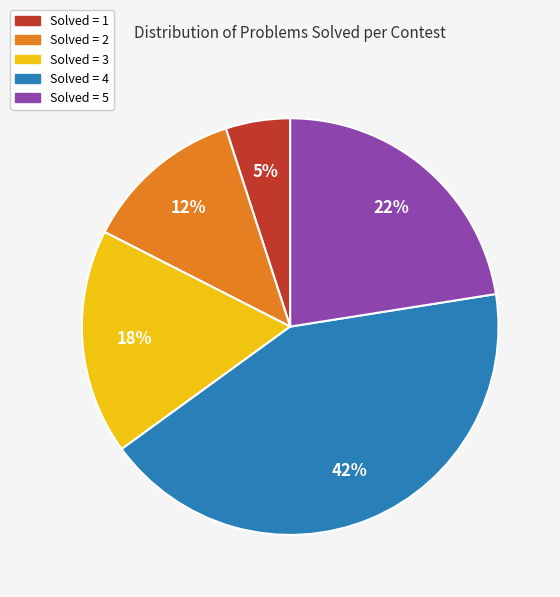

How many segments does this pie chart have?

5